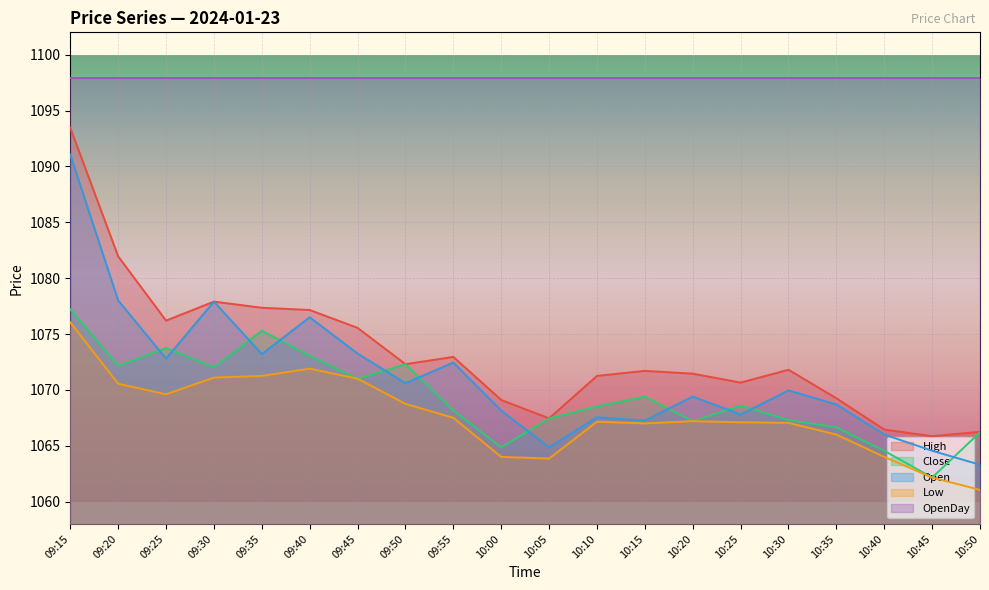

How many interior local peaks does the Low series have?

3